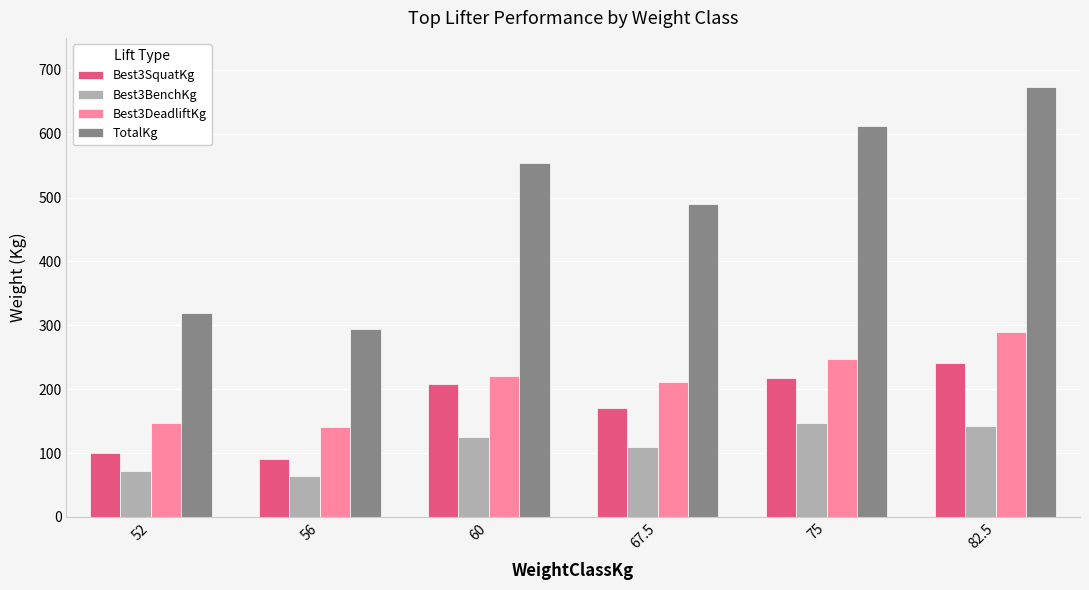

At which category is the sum across all series the highest?

82.5